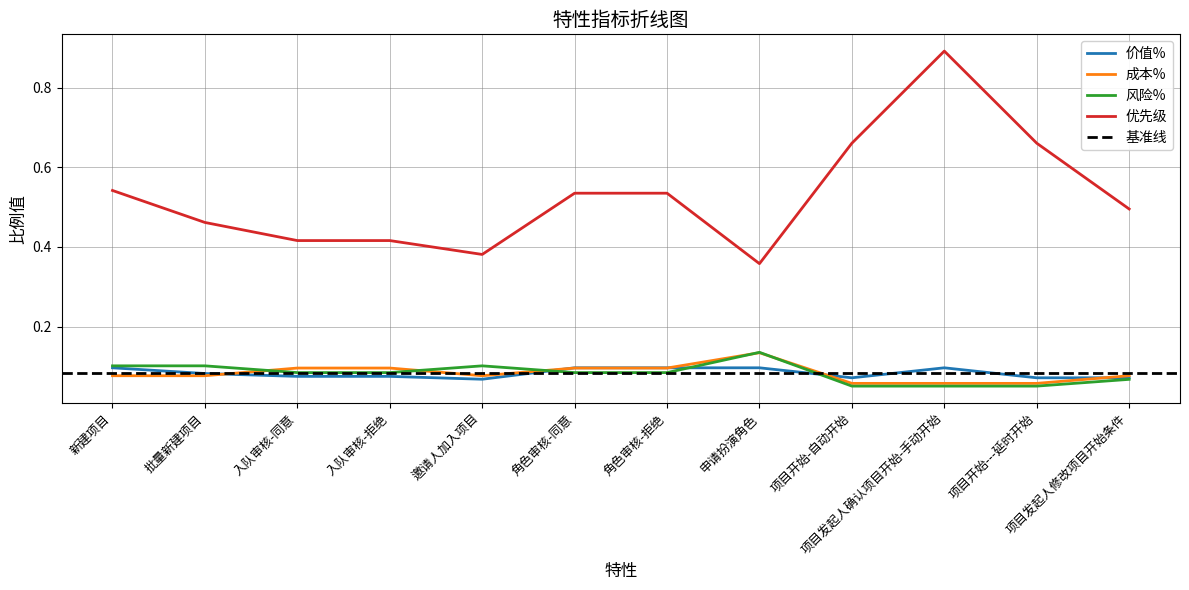

Which category has the highest value across all series?

项目发起人确认项目开始-手动开始